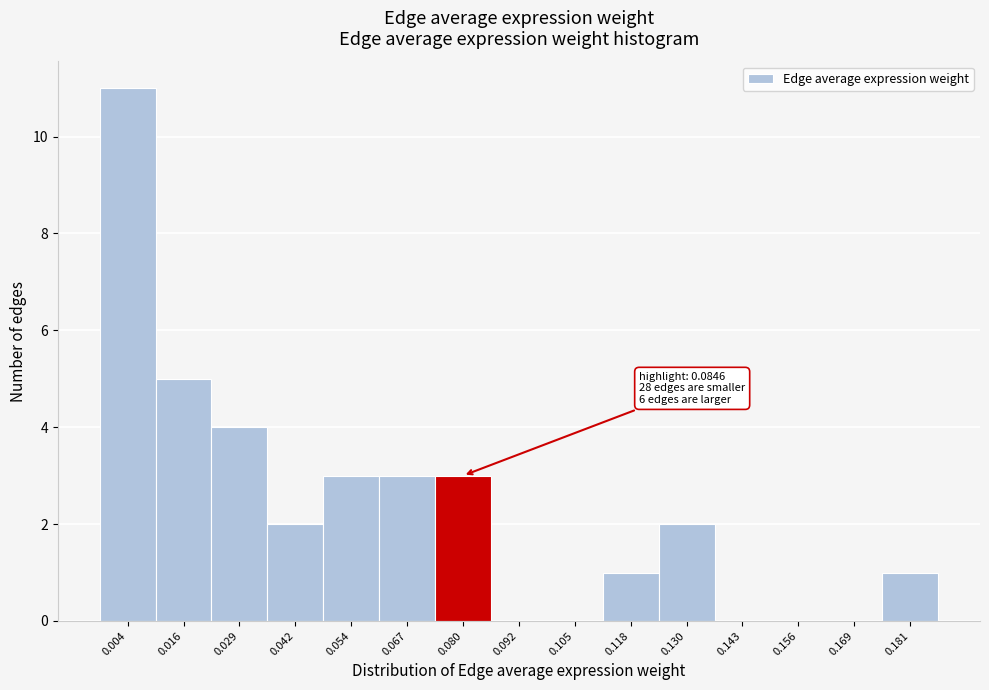

Reading left to right, list all the values displayed in this chart.

0.004=11	0.016=5	0.029=4	0.042=2	0.054=3	0.067=3	0.080=3	0.092=0	0.105=0	0.118=1	0.130=2	0.143=0	0.156=0	0.169=0	0.181=1